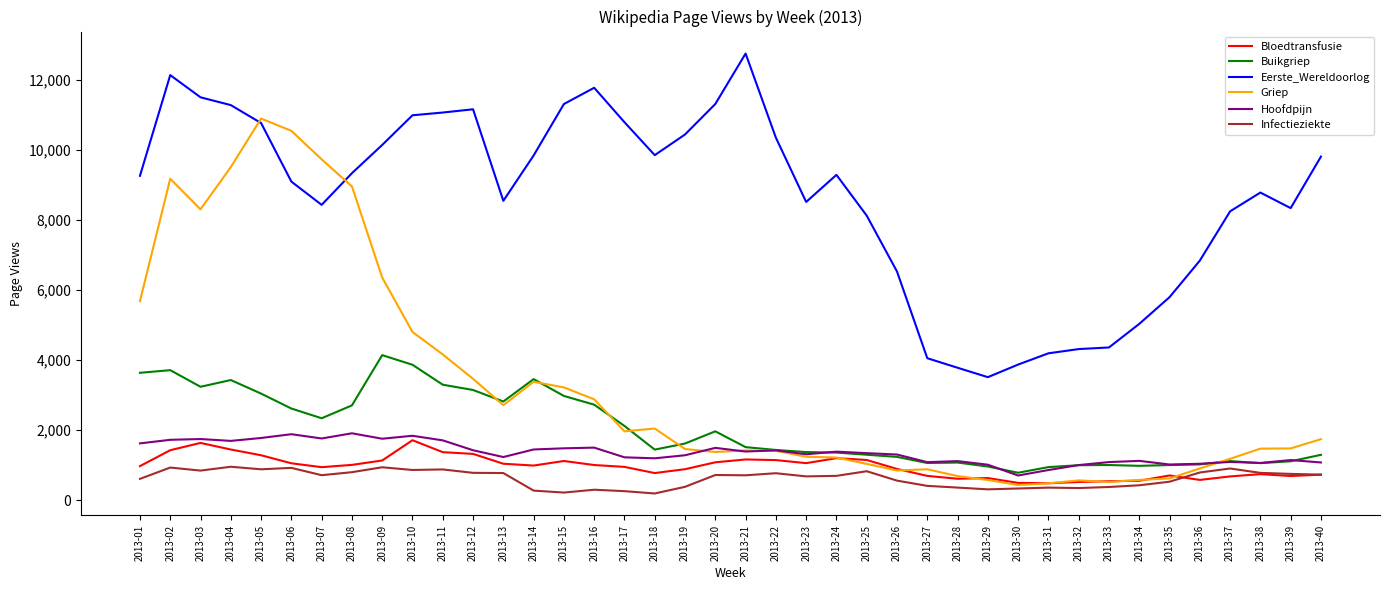

True or false: Infectieziekte and Hoofdpijn intersect in this chart.

False